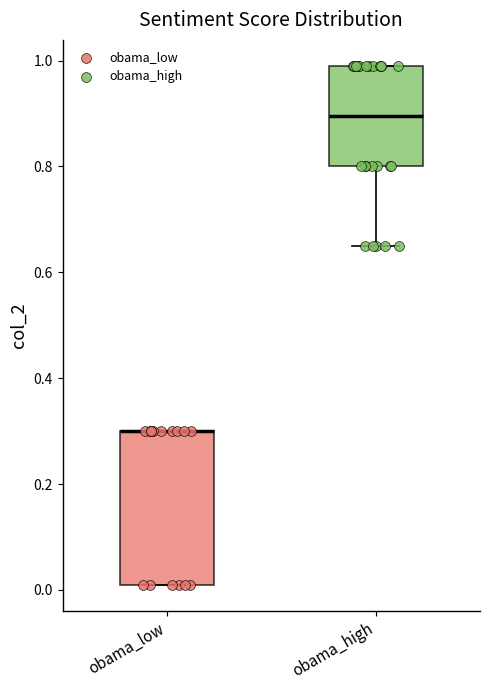

Where does the lower whisker of the box for obama_high end on the y-axis? The values are not printed on the chart, so give them approximately, as read against the axis.

0.66